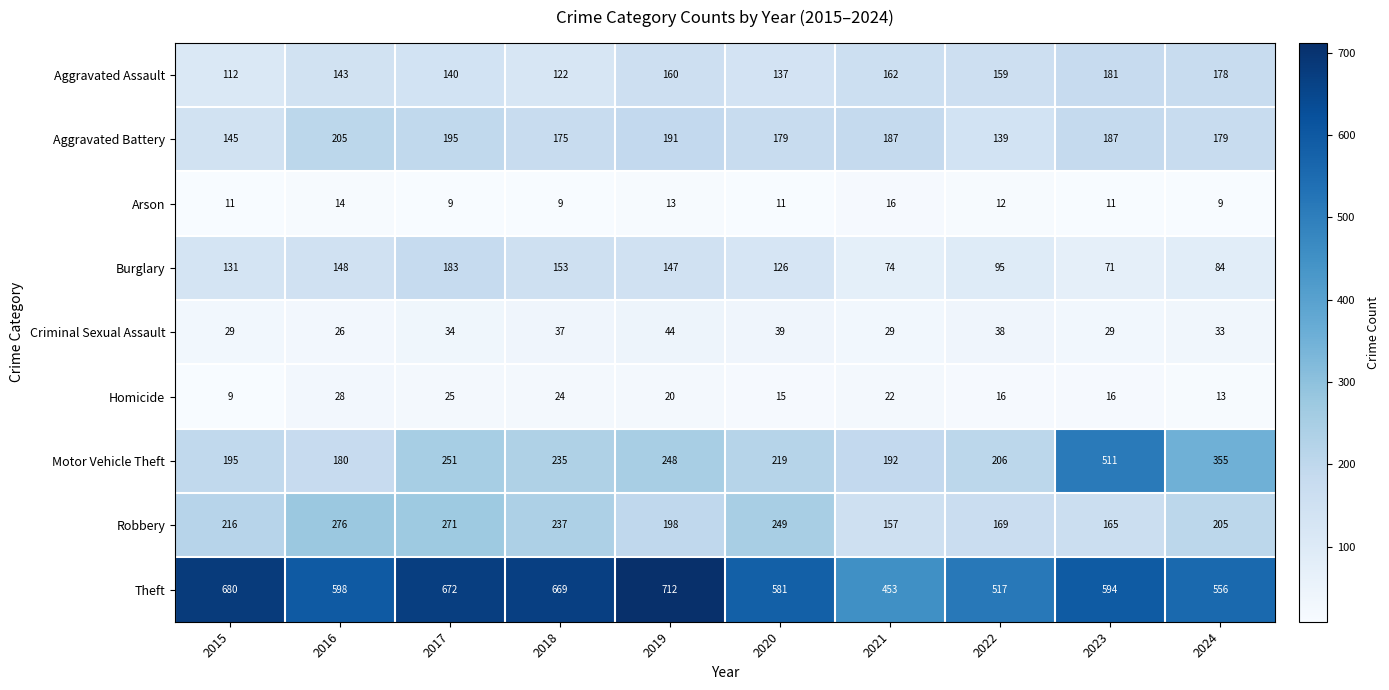

Is it true that Aggravated Battery equals 187 at 2021?

True